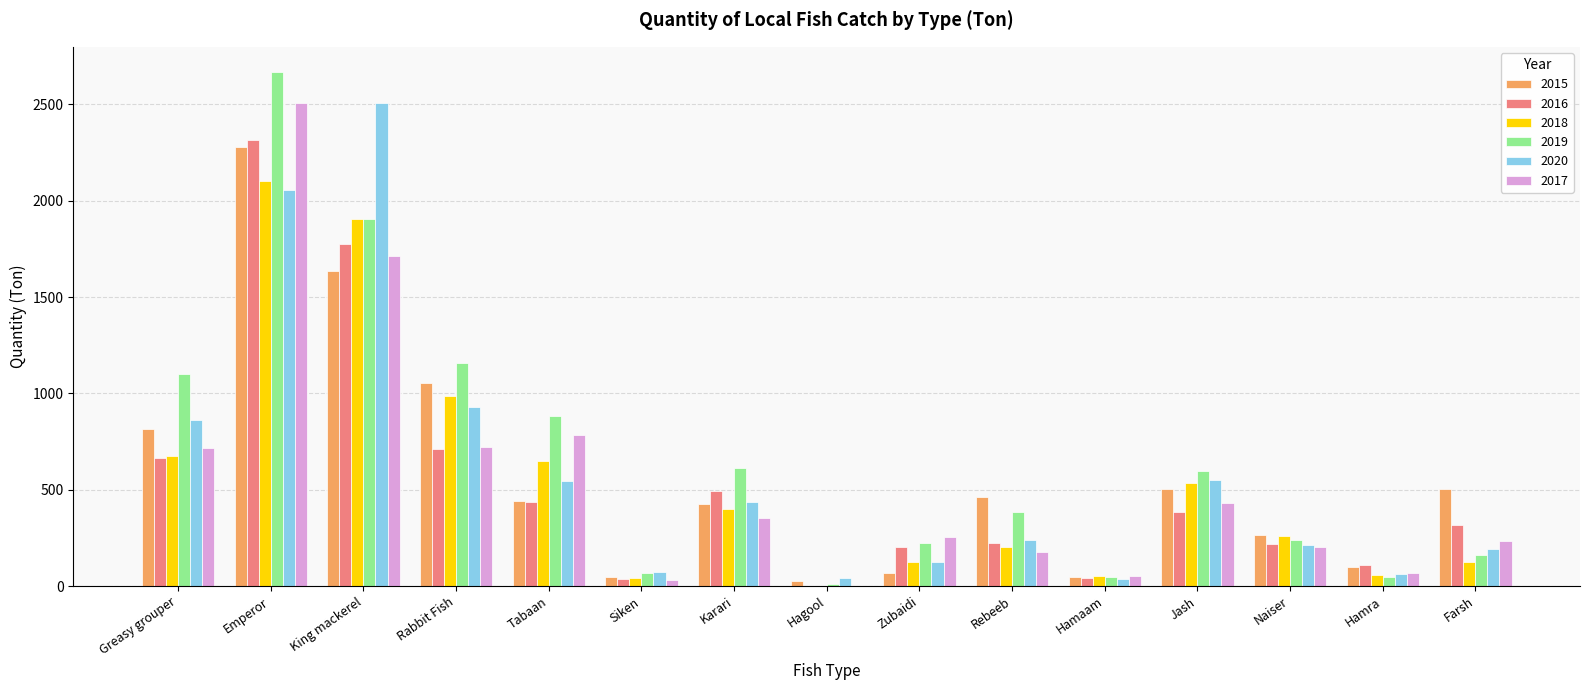

What is the total value across all series at King mackerel?

11437.3